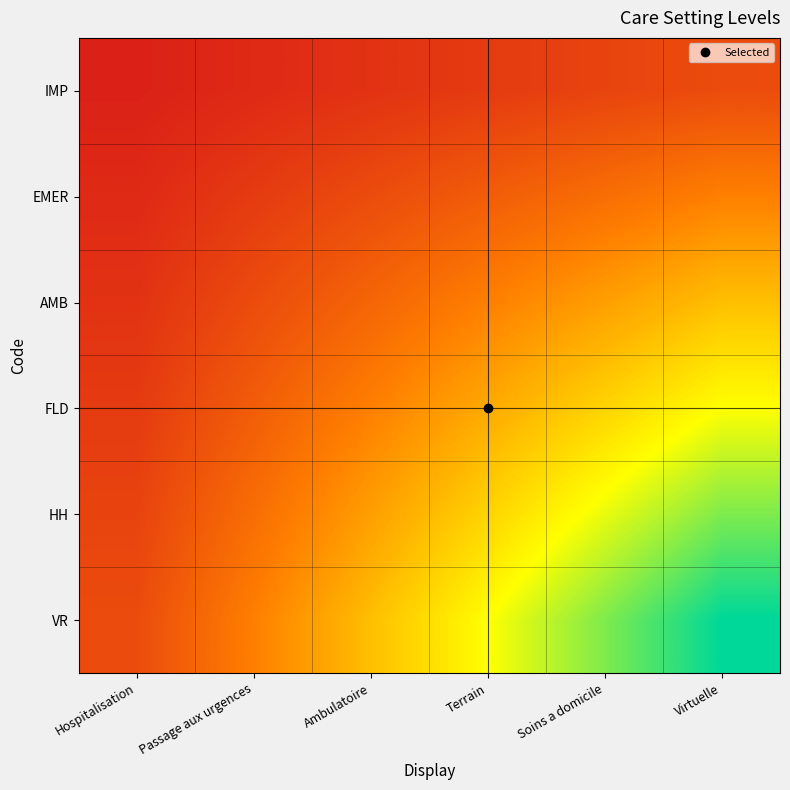

Between Passage aux urgences and Ambulatoire, which series saw the biggest shift?

VR